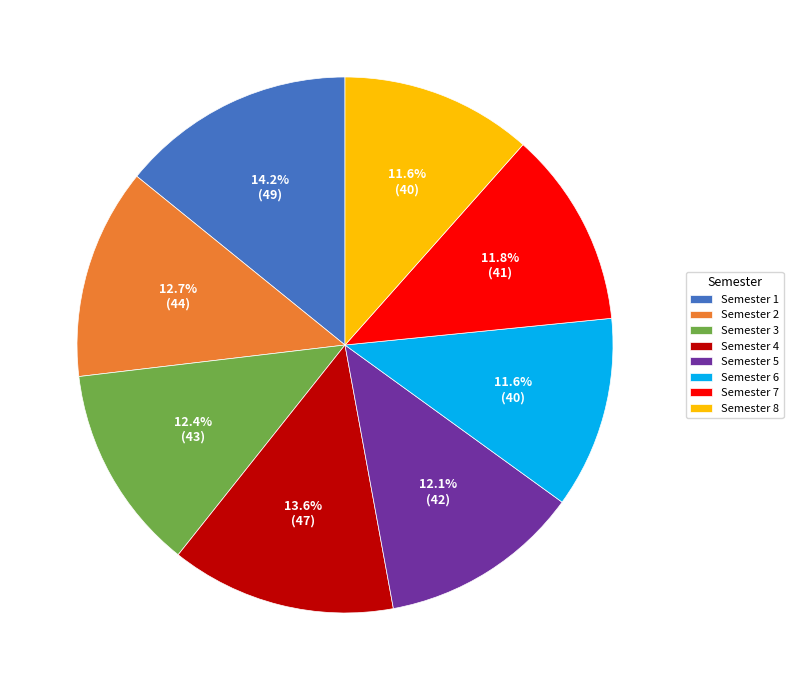

To the nearest percent, what is the combined percentage of Semester 7 and Semester 5?

24%